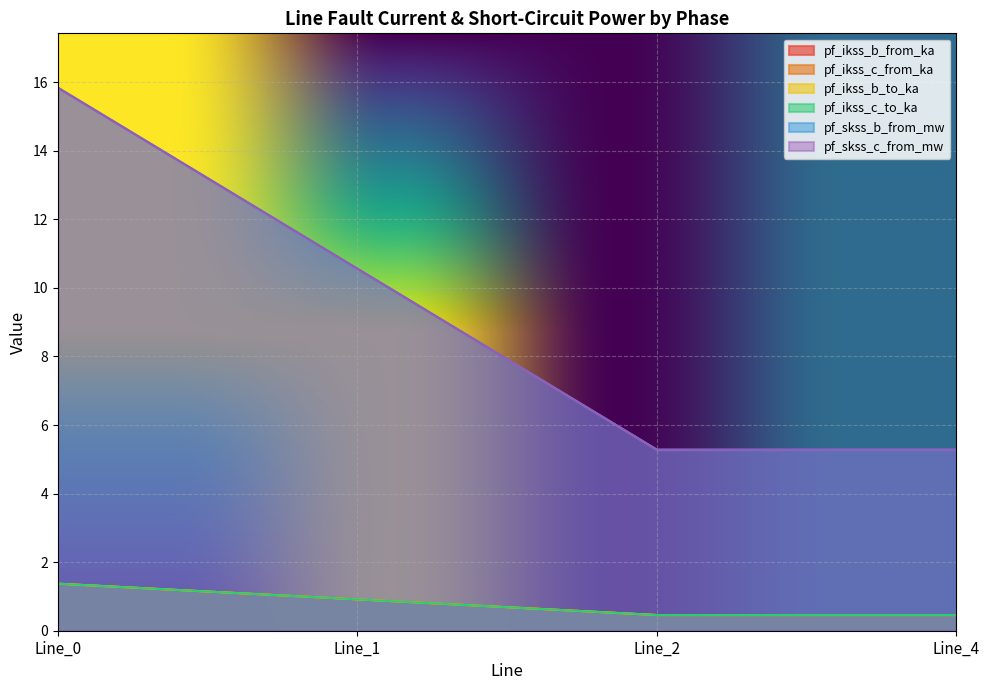

What is the value of the pf_ikss_b_to_ka point at the 3rd from the left?

0.5